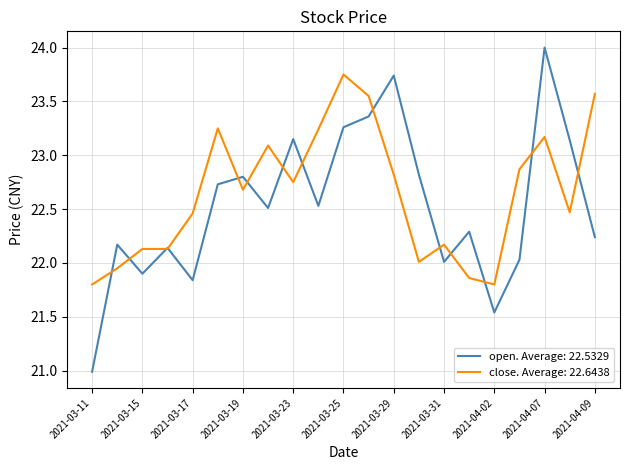

List the series in order of their peak value, lowest first.

close. Average: 22.6438, open. Average: 22.5329